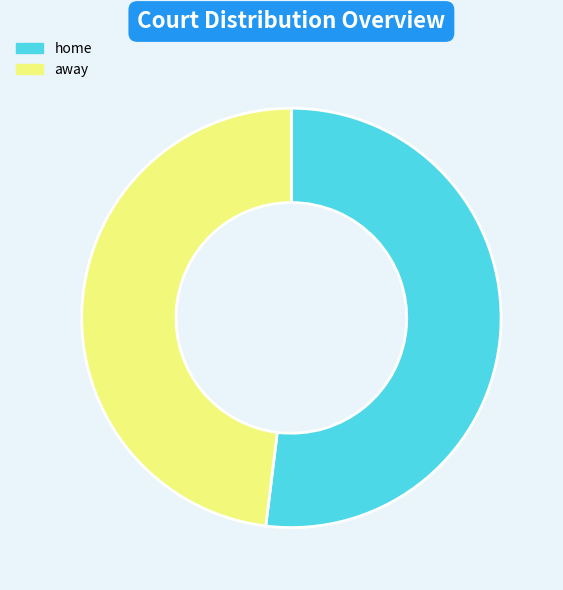

Is there a majority slice in this chart?

Yes